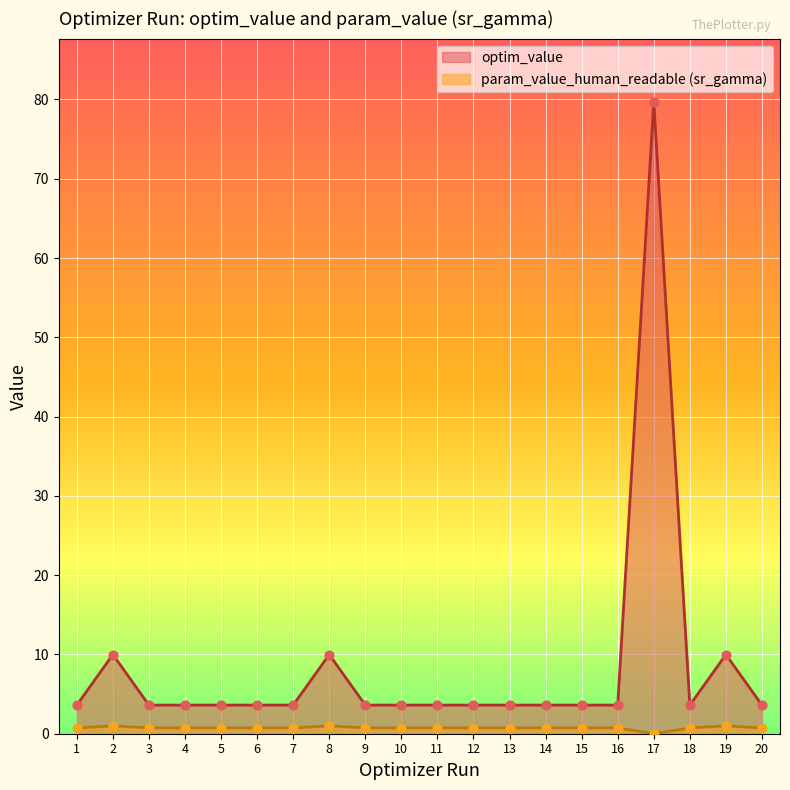

Which series reaches the maximum Y coordinate?

optim_value